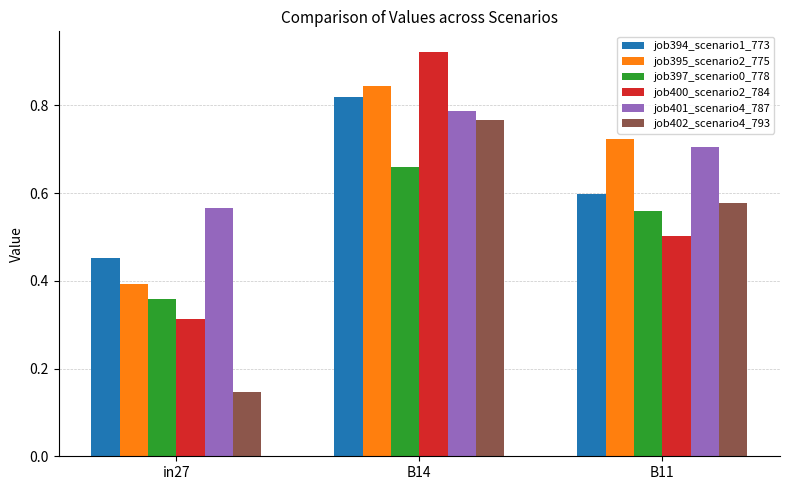

How many bars are there in total?

18